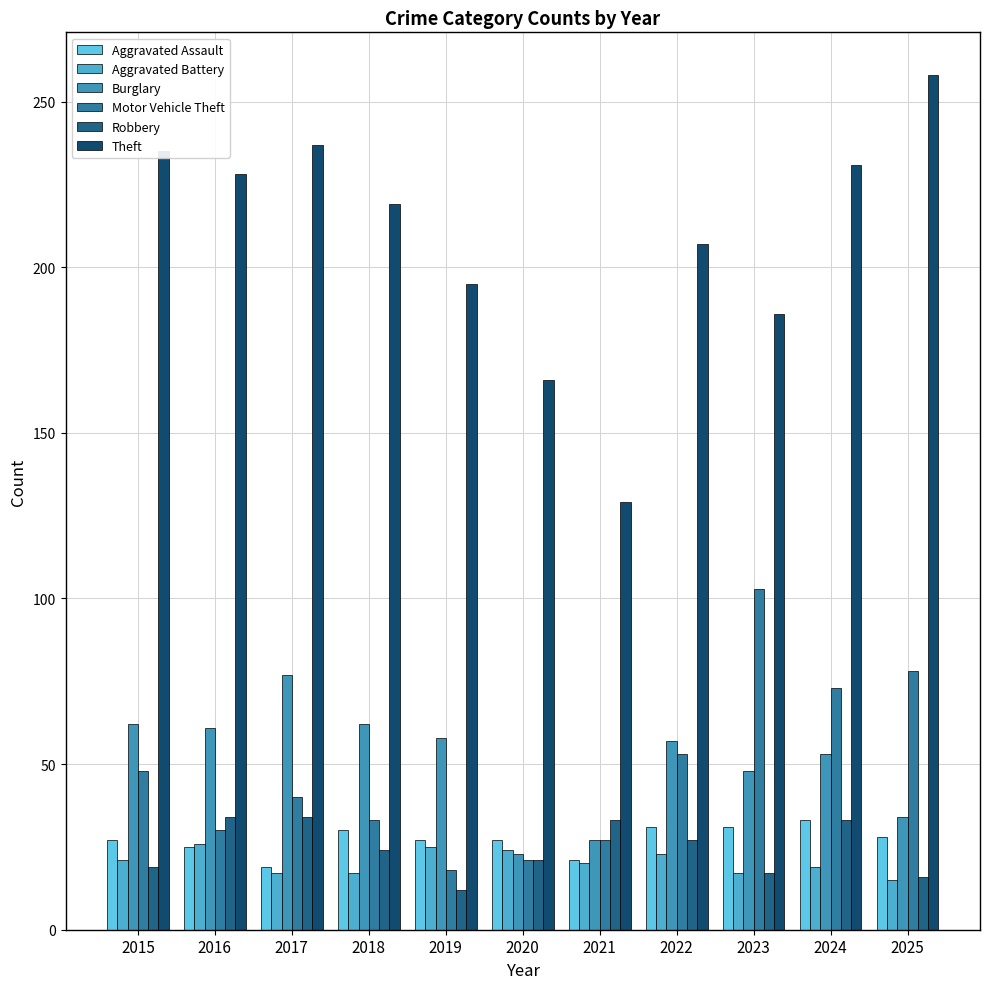

Which series has the largest range (max minus min)?

Theft